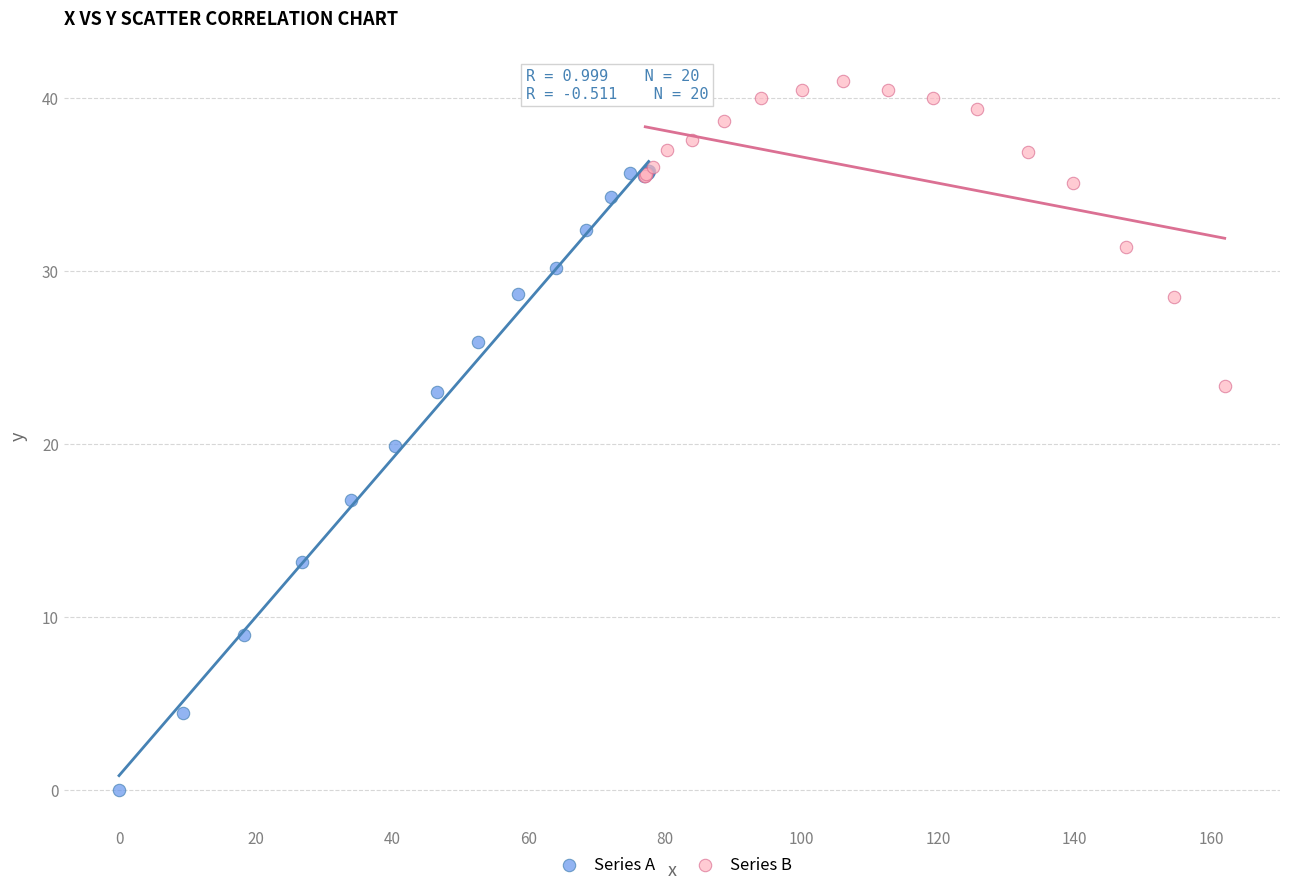

Which series contains the highest Y value?

Series B